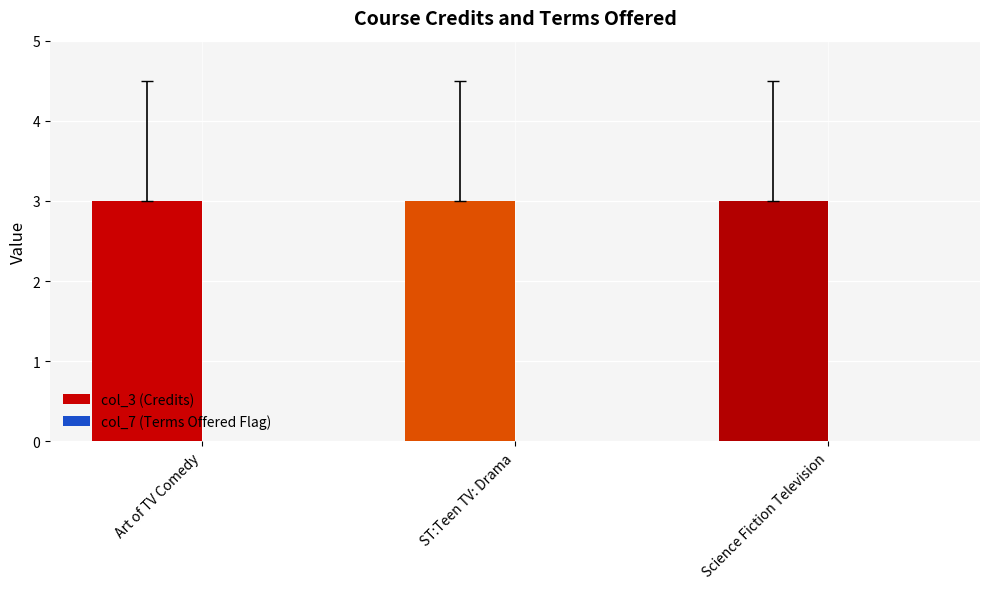

Reading left to right, transcribe all the data shown in this chart.

col_3 (Credits): Art of TV Comedy=3	ST:Teen TV: Drama=3	Science Fiction Television=3
col_7 (Terms Offered Flag): Art of TV Comedy=0	ST:Teen TV: Drama=0	Science Fiction Television=0